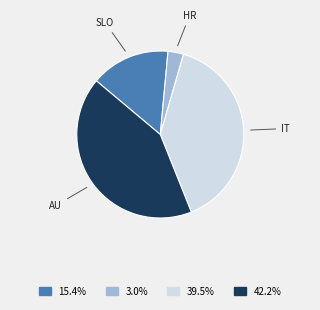

Does any single category account for the majority?

No